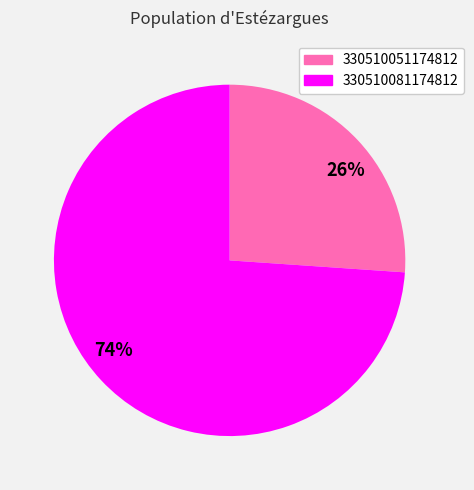

To the nearest percent, what is the difference between the largest and smallest slice percentages?

48%